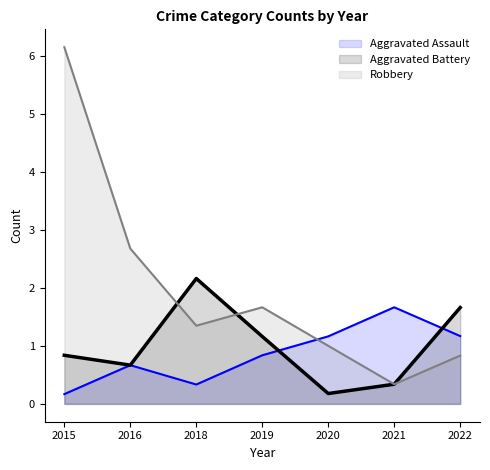

Does the chart display data point markers on the line(s)?

No